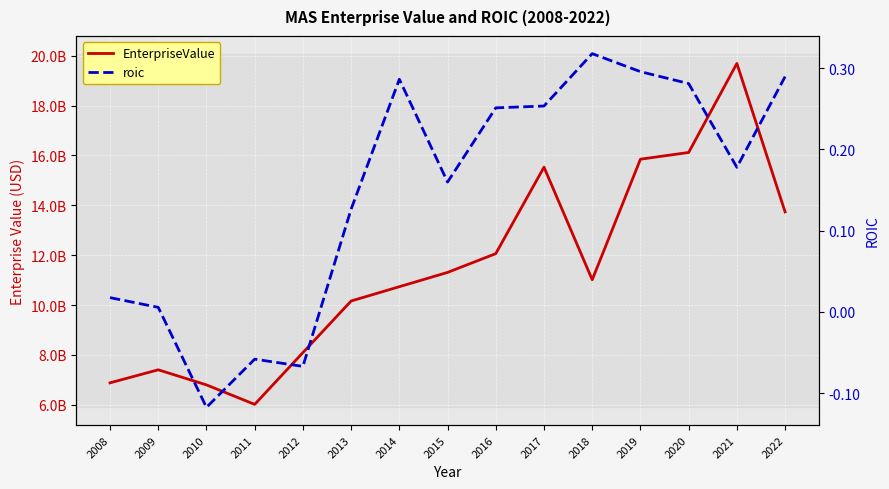

What is the total value across all series at 2015?

11308150000.2